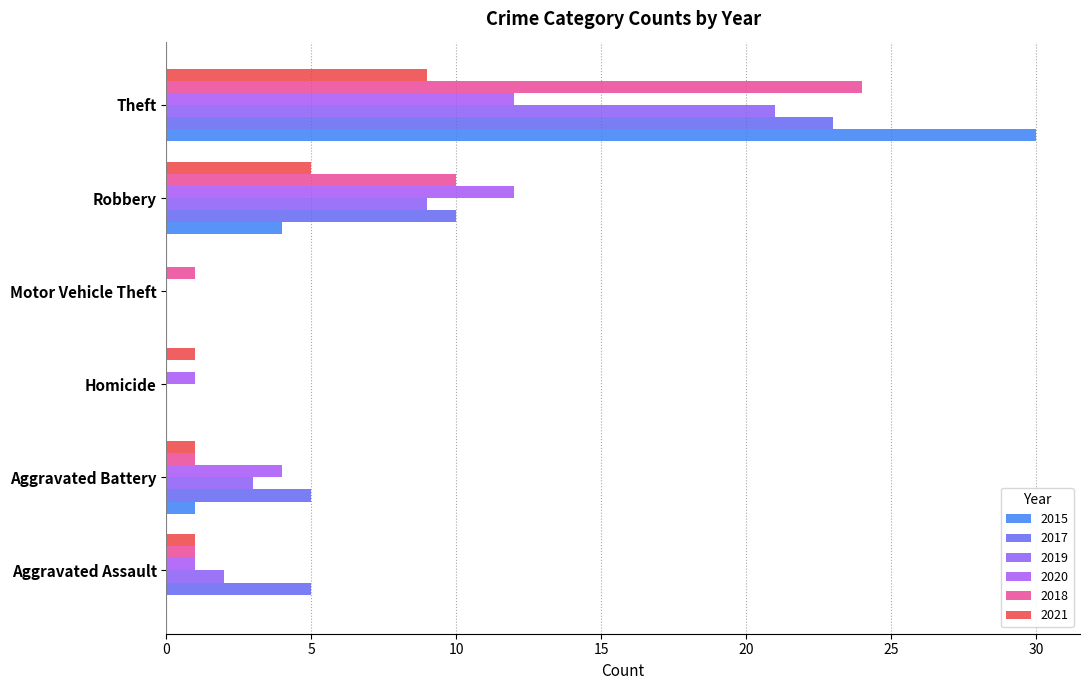

The 2018 series shows 0 at Homicide. True or false?

True